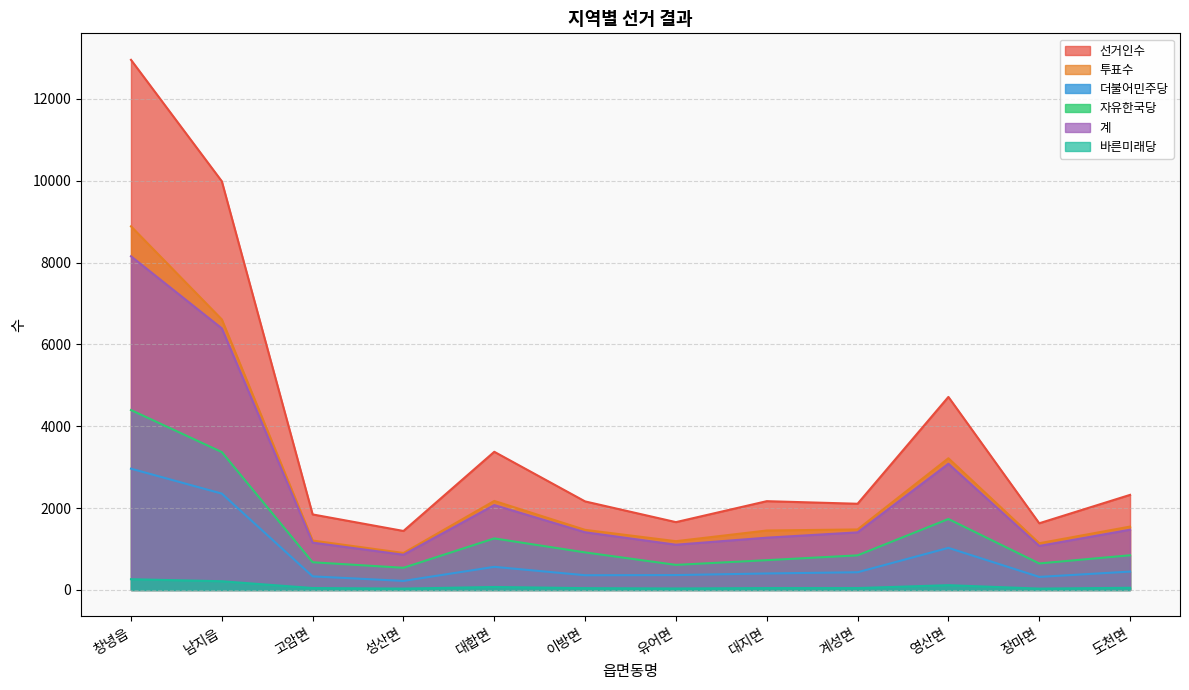

What is the label of the 12th point from the right?

창녕읍